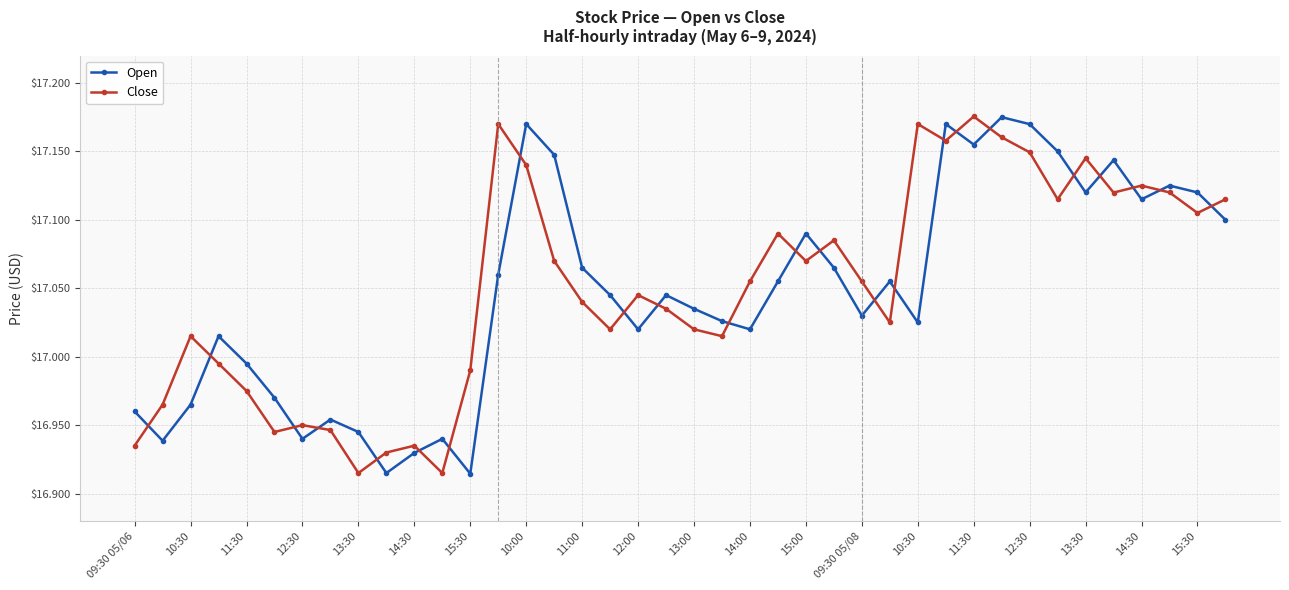

How many times do Open and Close cross each other?

23